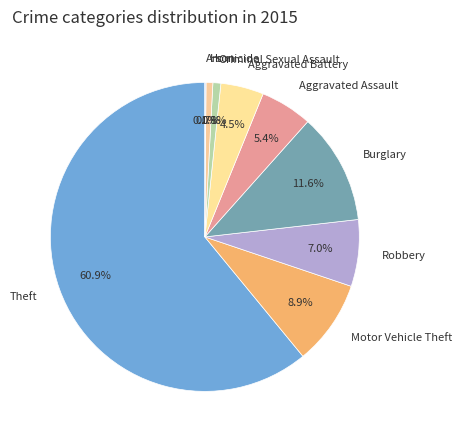

To the nearest percent, what percentage of the pie is Criminal Sexual Assault?

1%